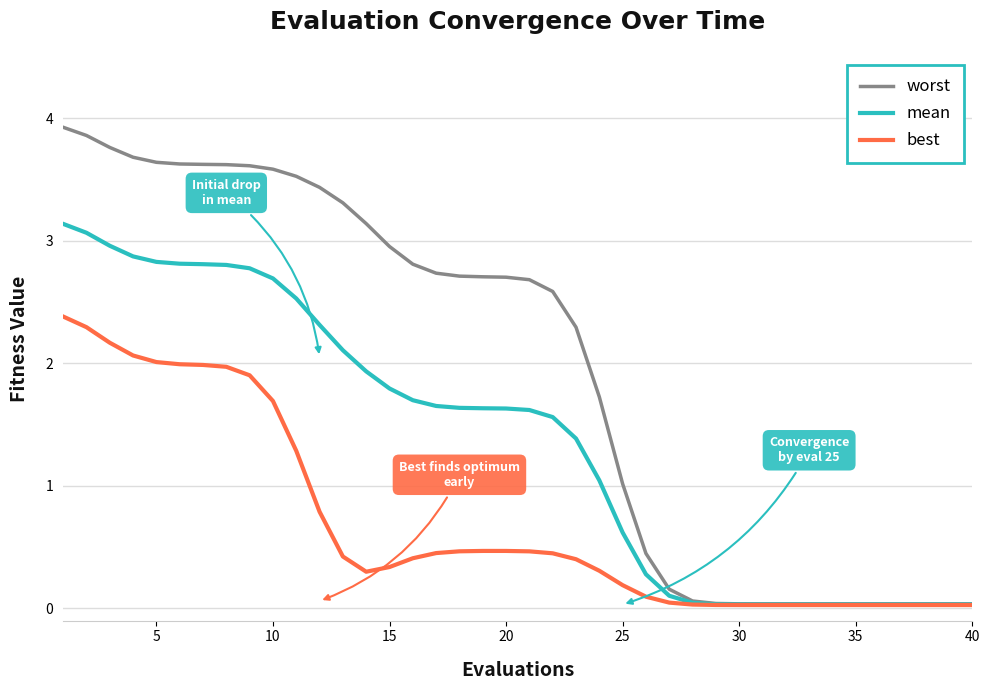

How many lines are shown in the chart?

3